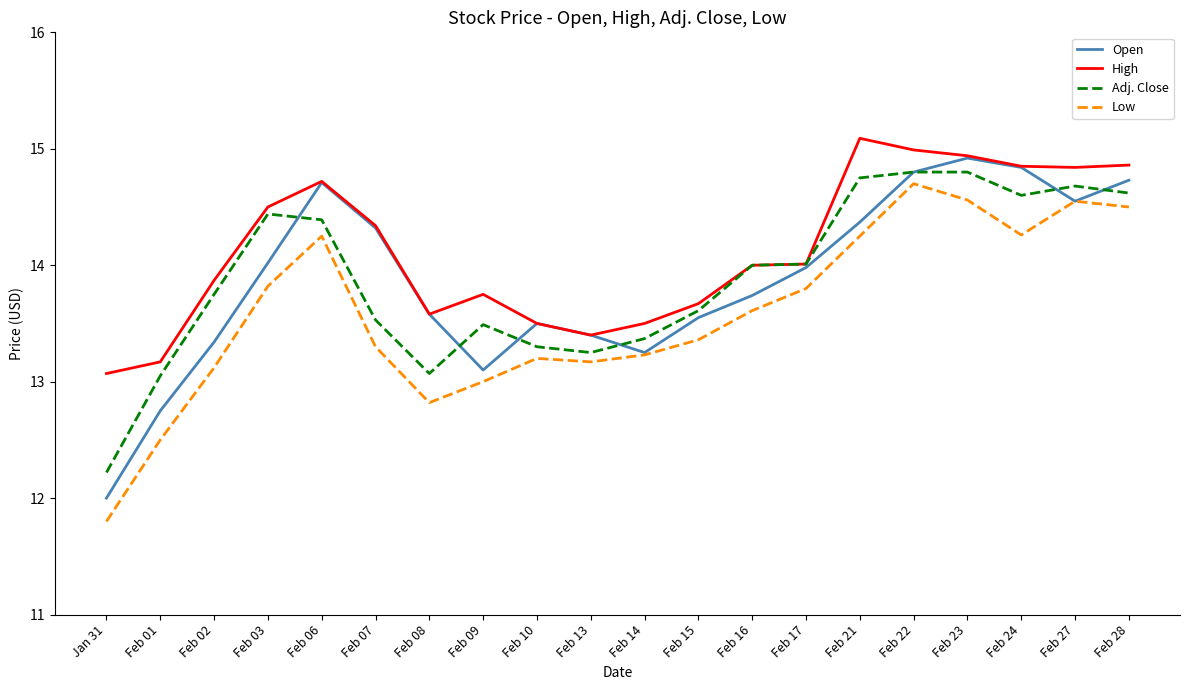

What are all the series names shown in the legend?

Open, High, Adj. Close, Low